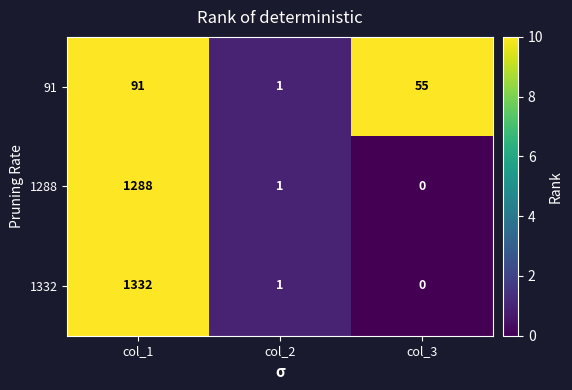

Where does the 1332 series first go above 1?

col_1